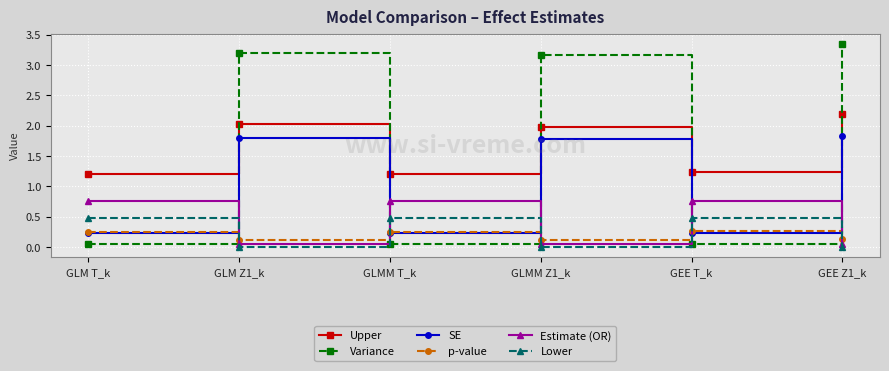

After their last crossing, which series has the higher values: Variance or p-value?

Variance